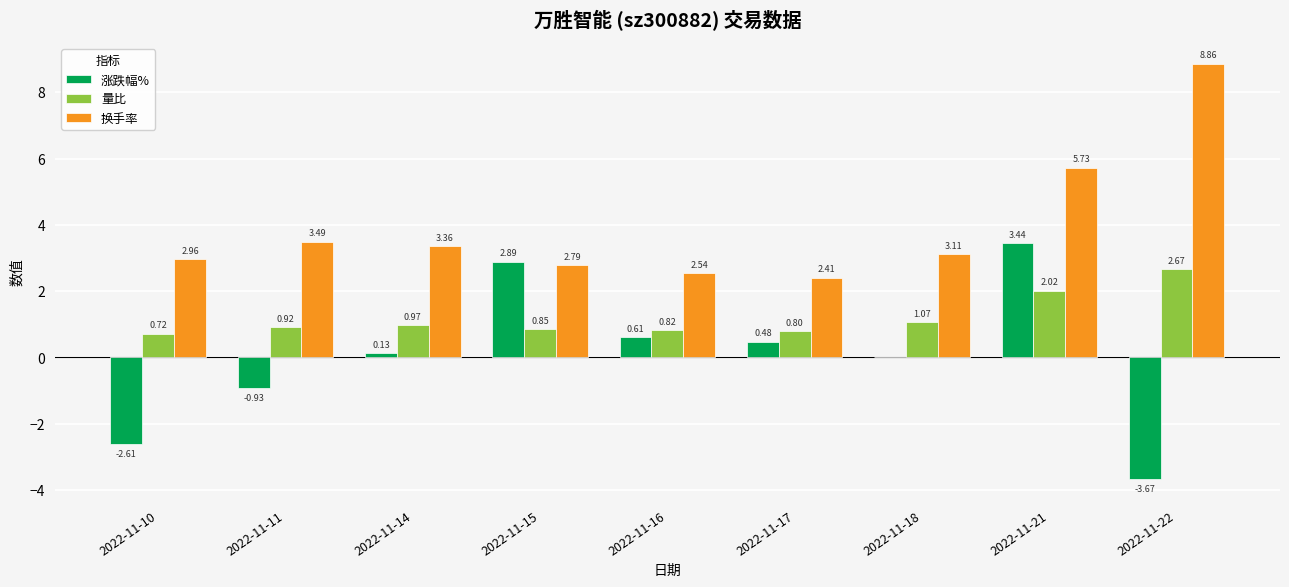

Is the value of 涨跌幅% at 2022-11-15 greater than the value of 换手率 at 2022-11-17?

Yes